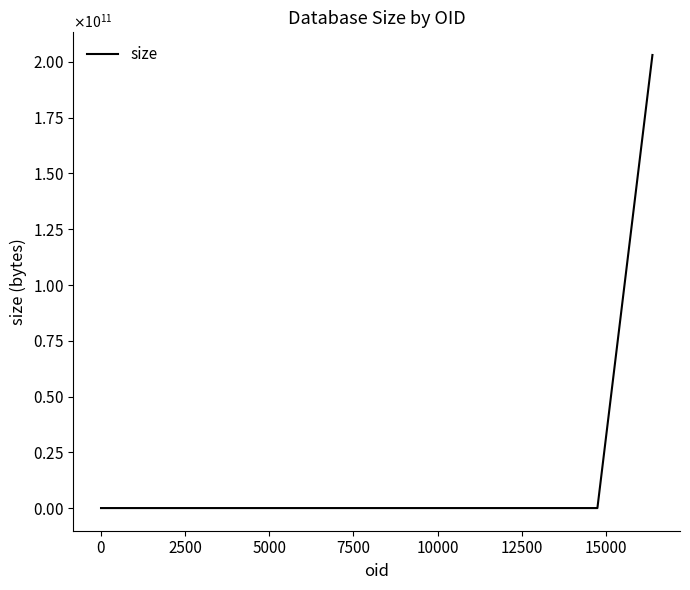

What is the minimum value shown in the chart?

8684035